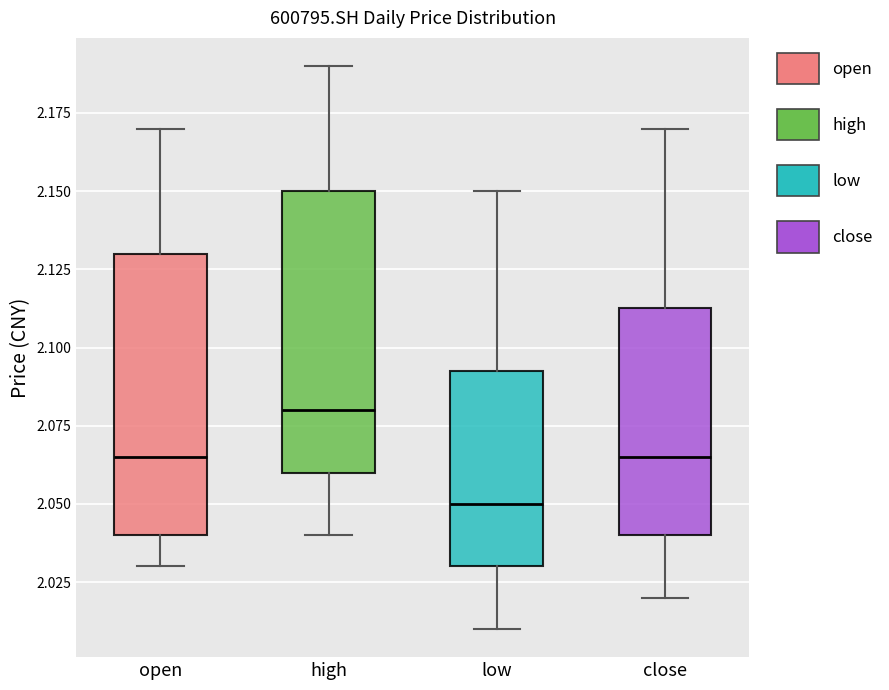

Which box has the highest median line?

high